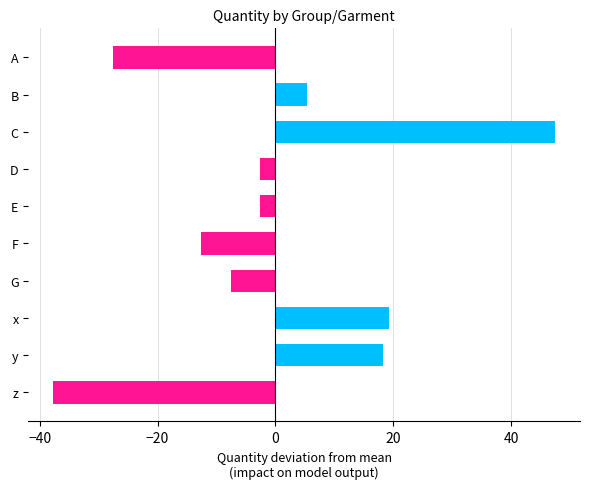

At which category does the chart reach its minimum across all series?

z